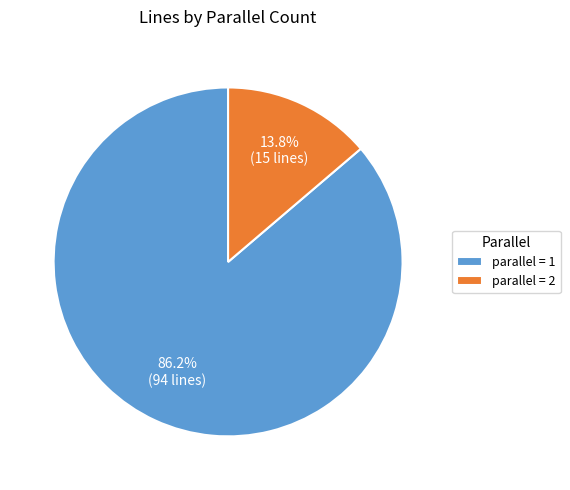

How many slices are in this pie chart?

2